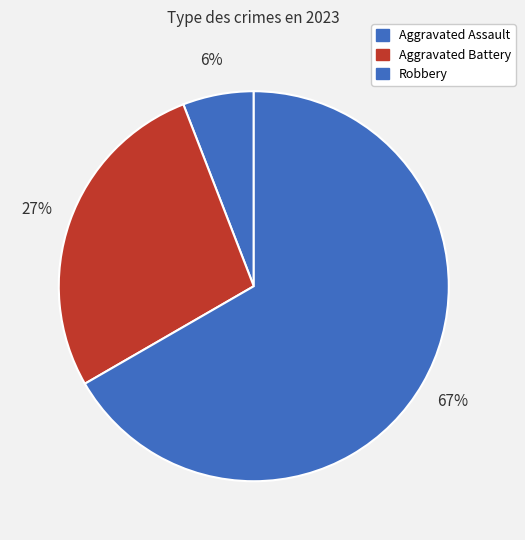

Does any single category account for the majority?

Yes